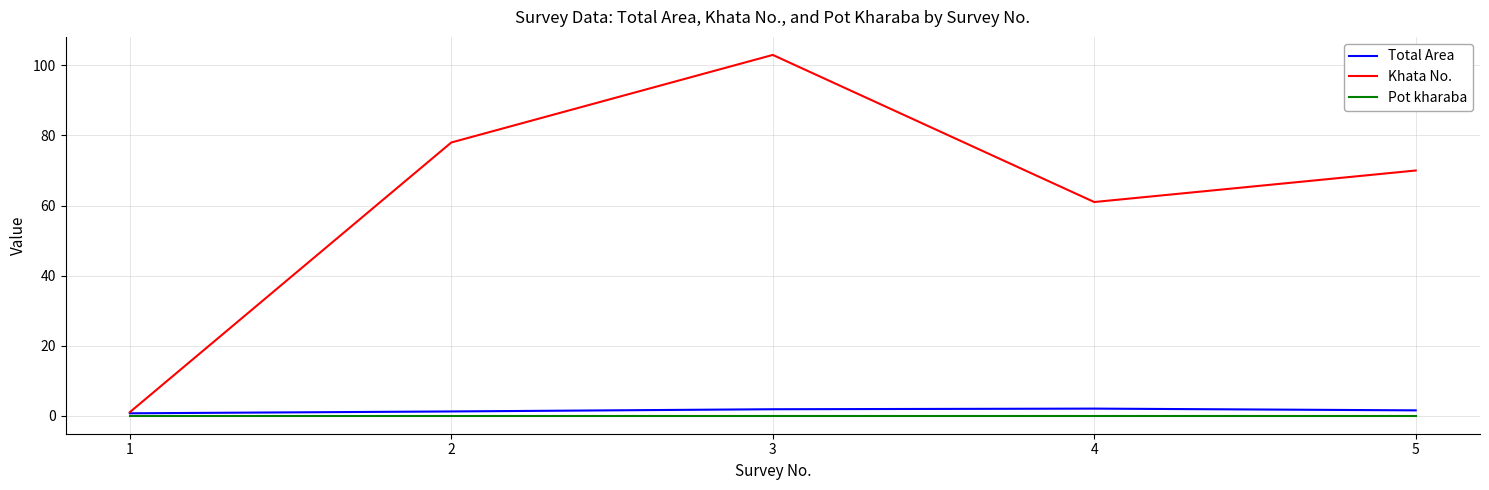

Rank the series by their maximum value, from lowest to highest.

Pot kharaba, Total Area, Khata No.